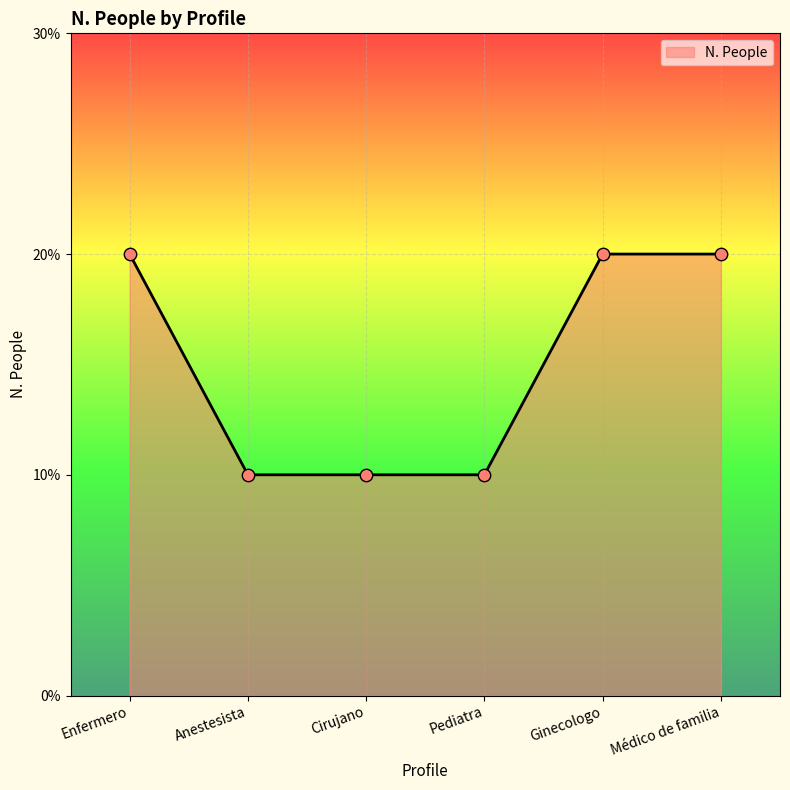

Which has a higher value, Pediatra or Médico de familia?

Médico de familia